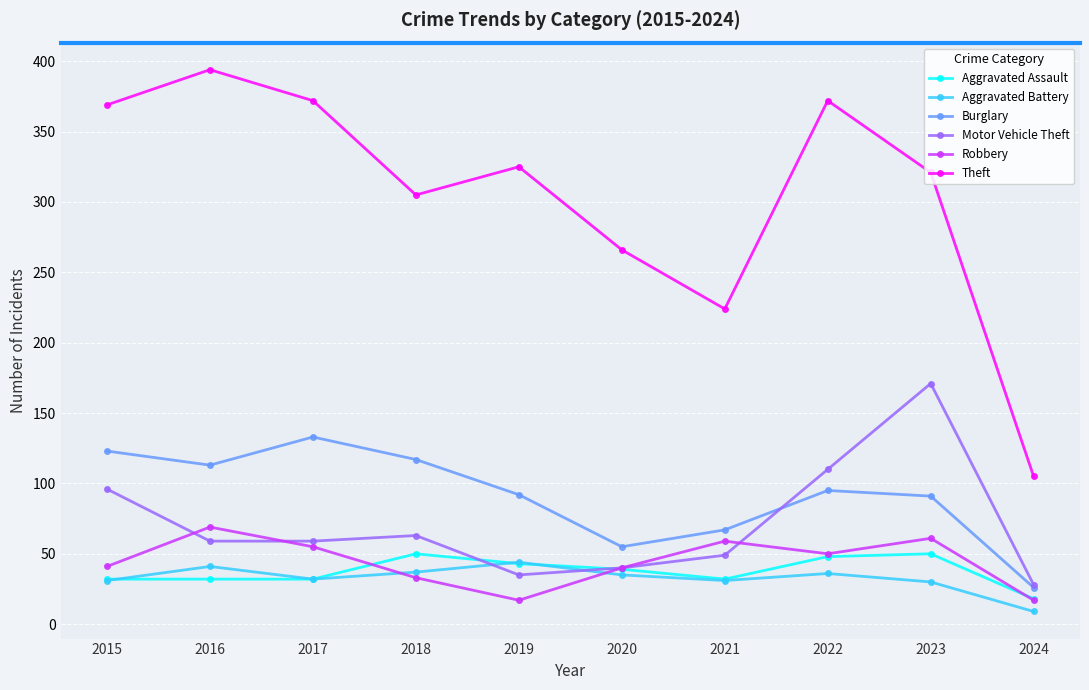

True or false: Robbery and Theft intersect in this chart.

False